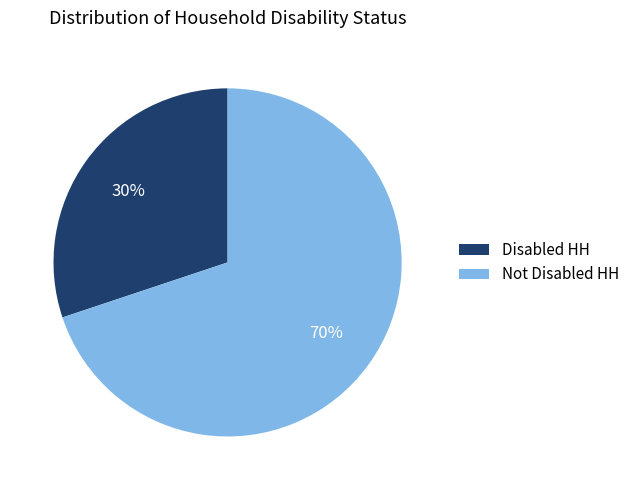

True or false: Disabled HH accounts for 44% of the total.

False